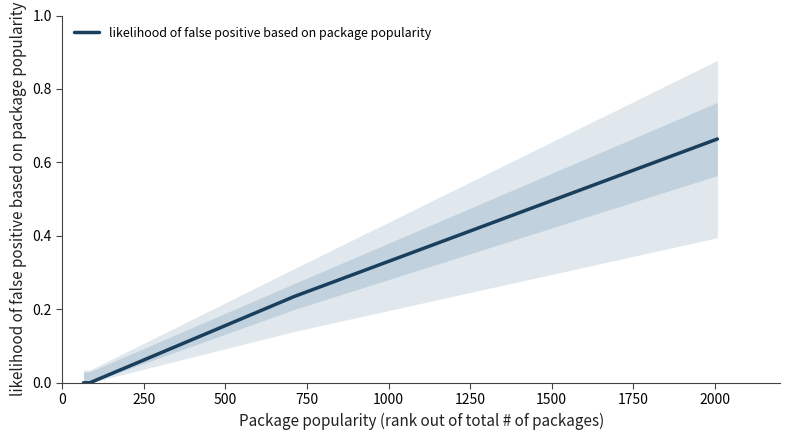

Rank the categories by value from lowest to highest.

0, 250, 500, 750, 1000